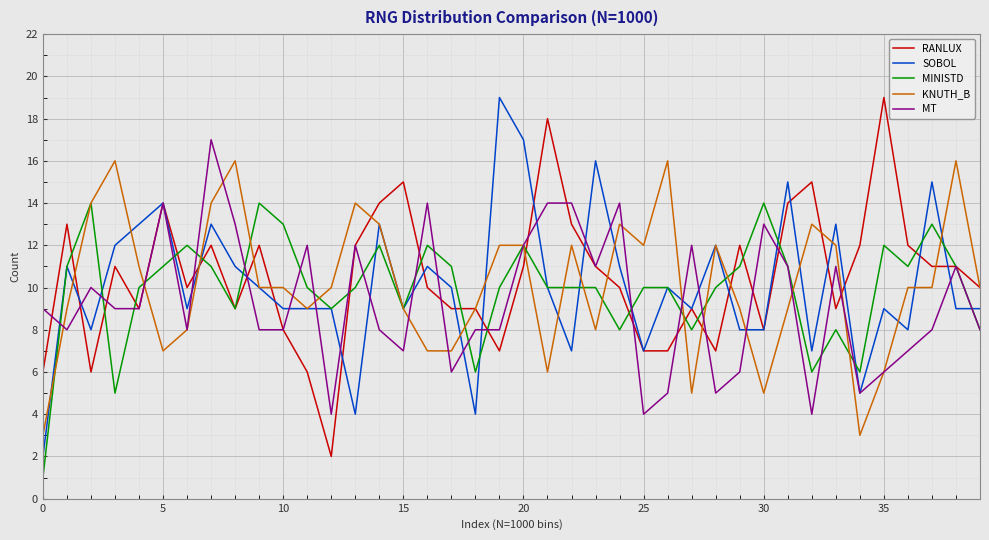

In MINISTD, how many points are higher than both neighbors (excluding endpoints)?

10